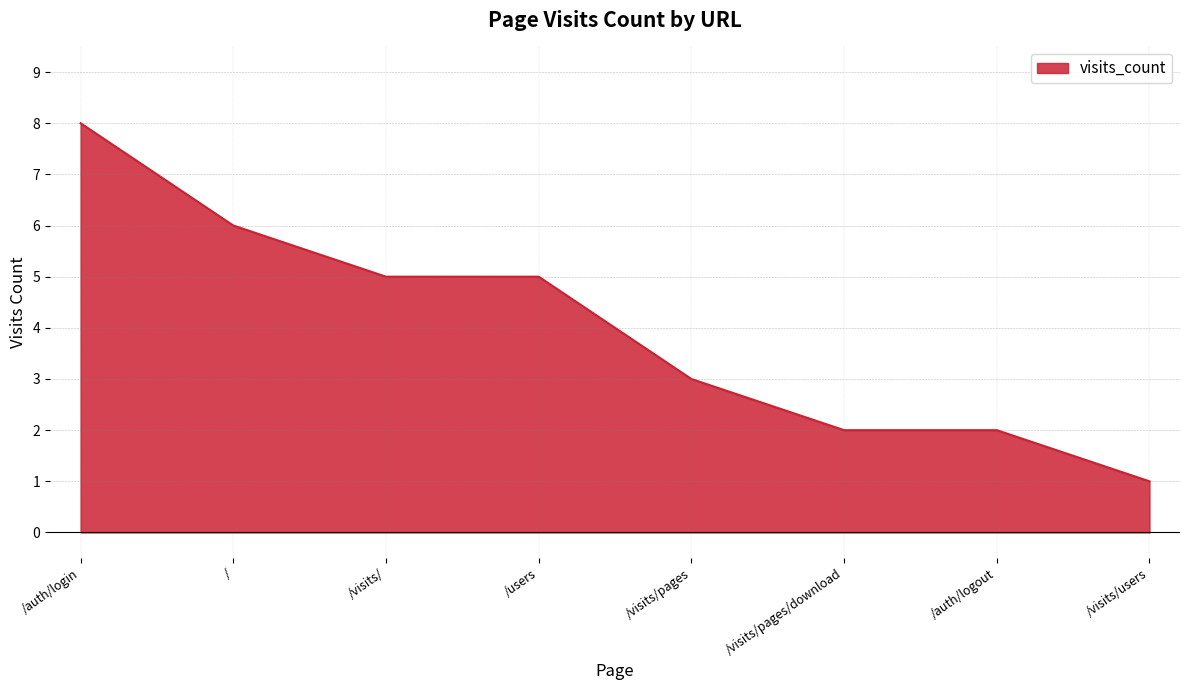

What is the ratio of the value at /visits/ to the value at /visits/users?

5.0